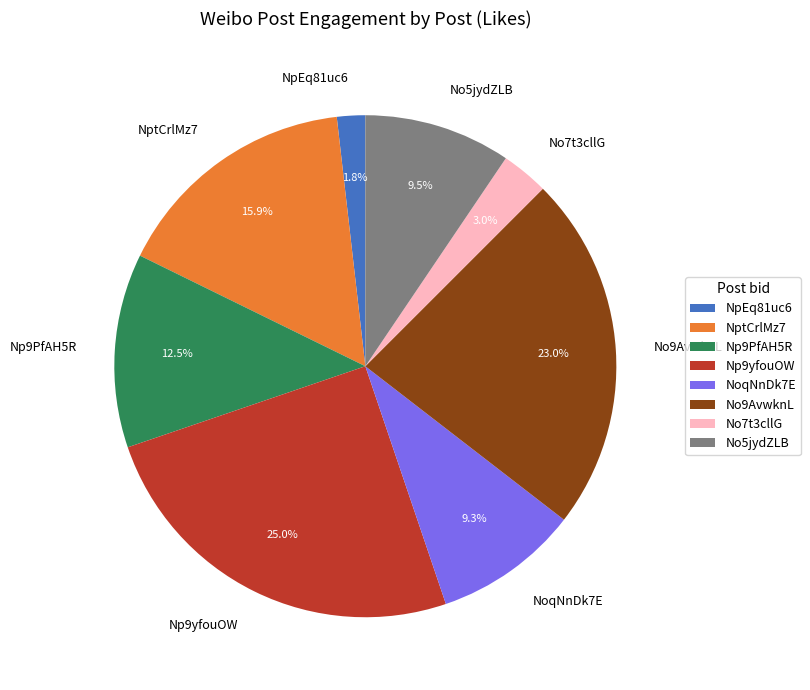

True or false: Np9yfouOW accounts for 25% of the total.

True